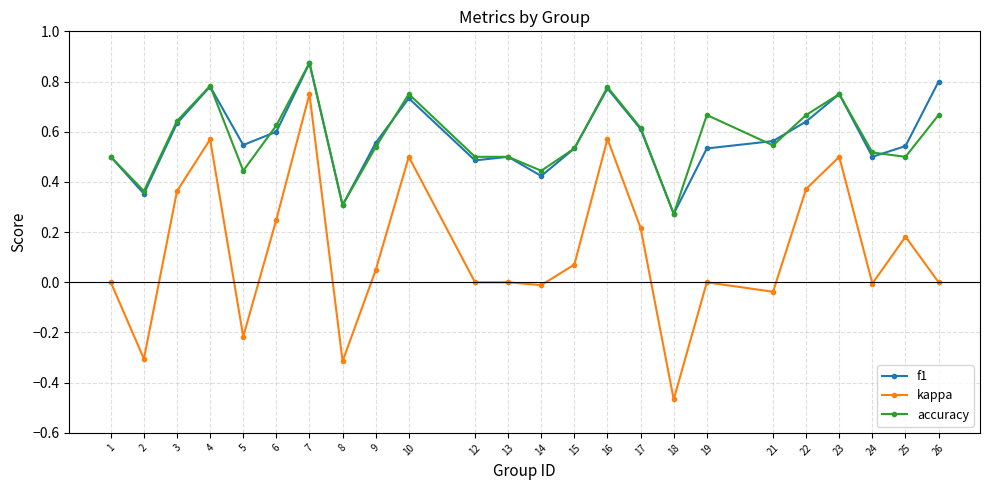

Count the f1 values in the range 0 to 1.

24